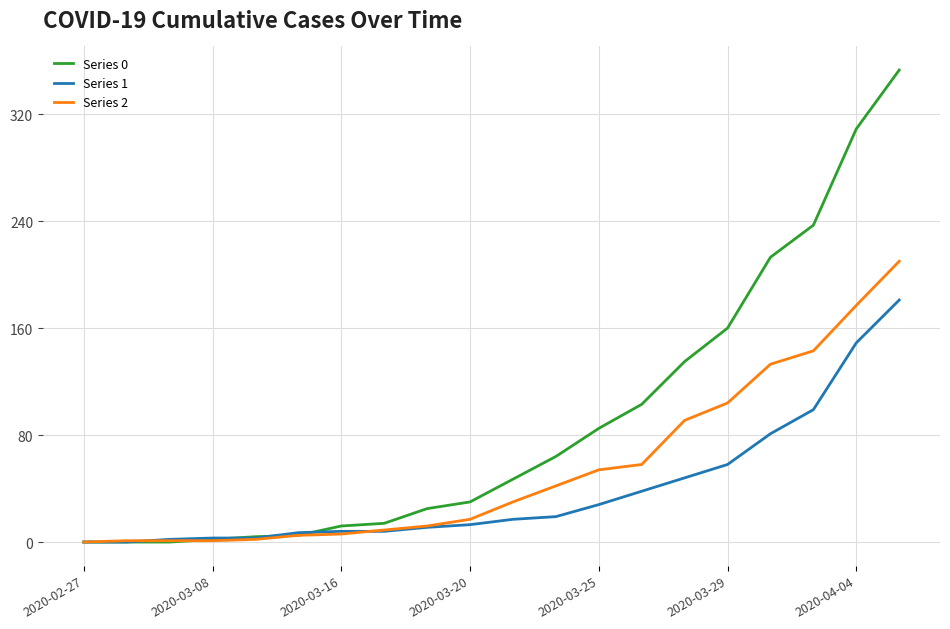

Which series has the largest total across all categories?

Series 0